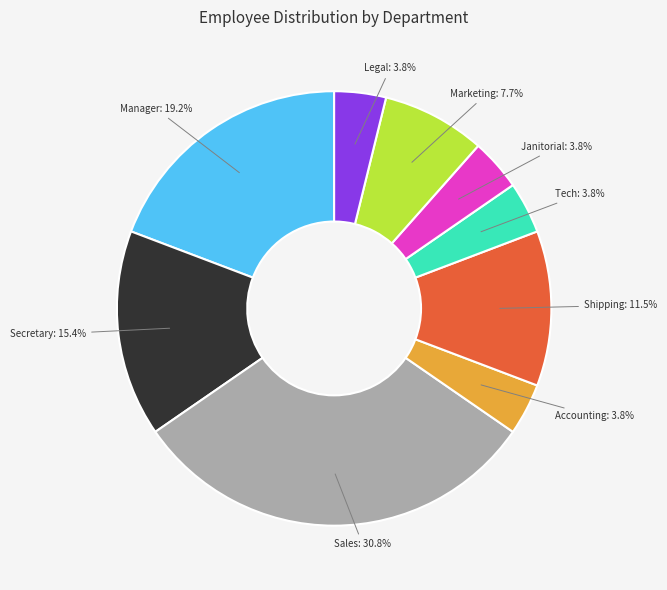

Does any single category account for the majority?

No